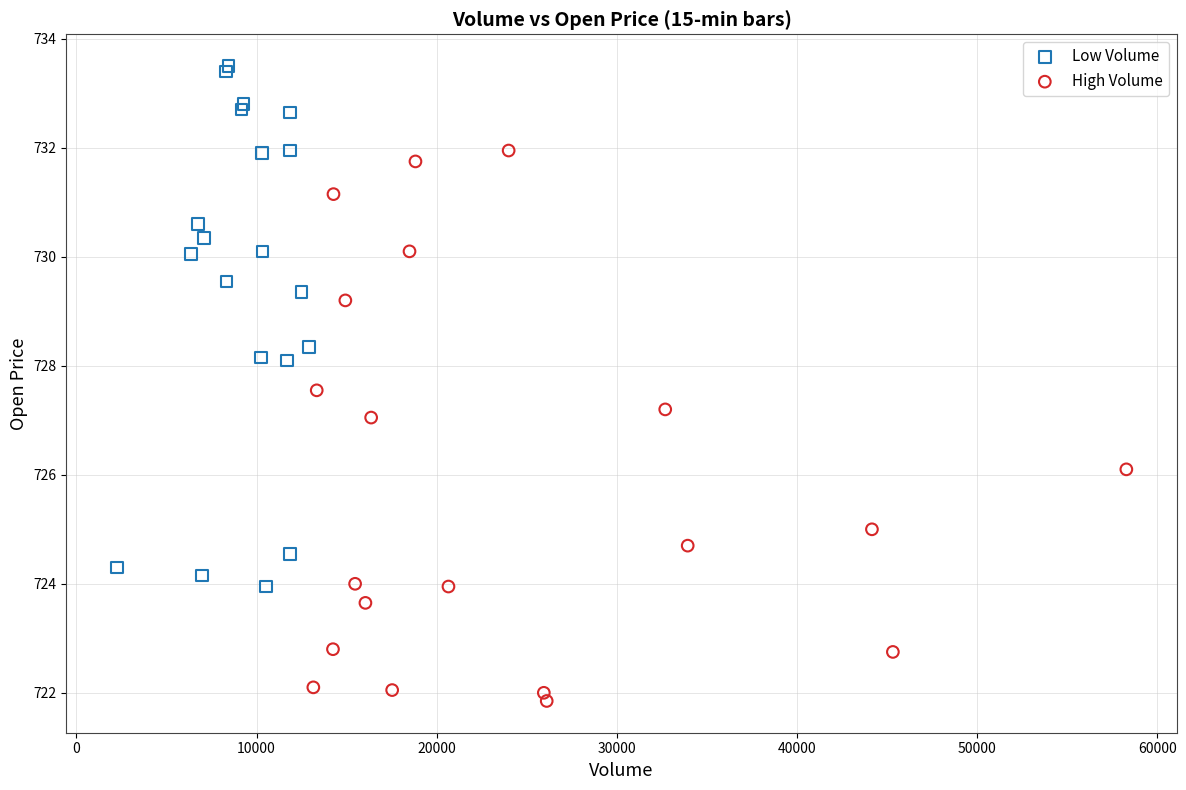

Which series contains the lowest Y value?

High Volume